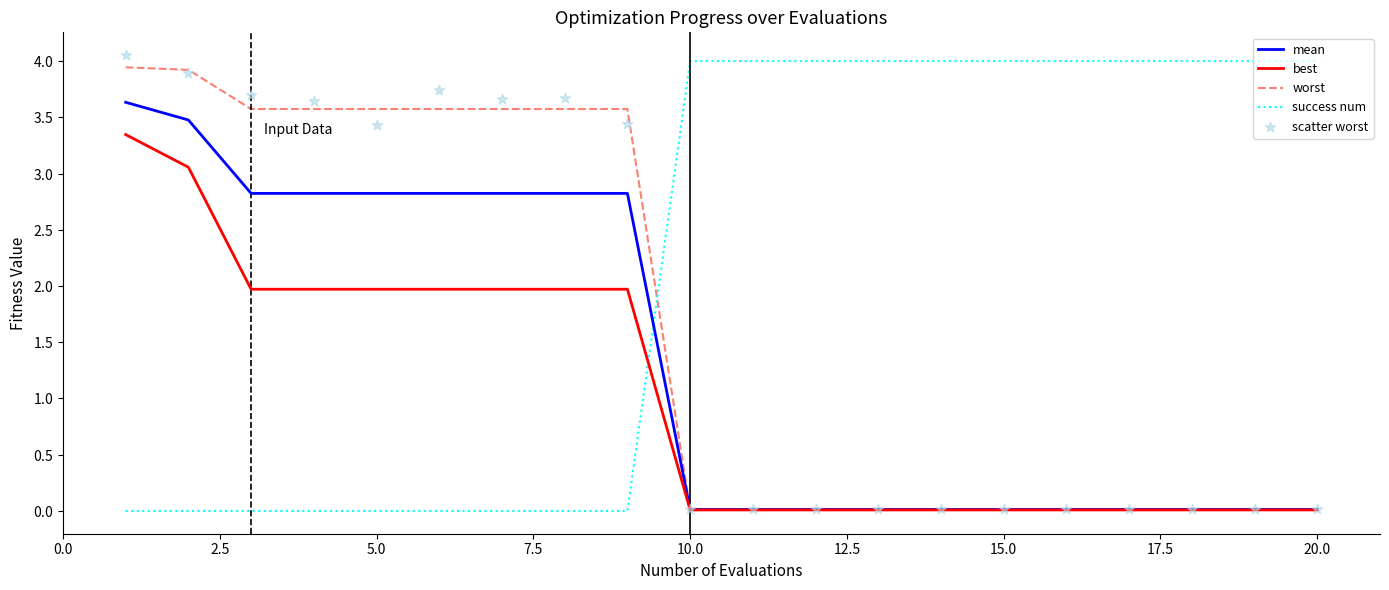

Which series reaches the minimum Y coordinate?

success num